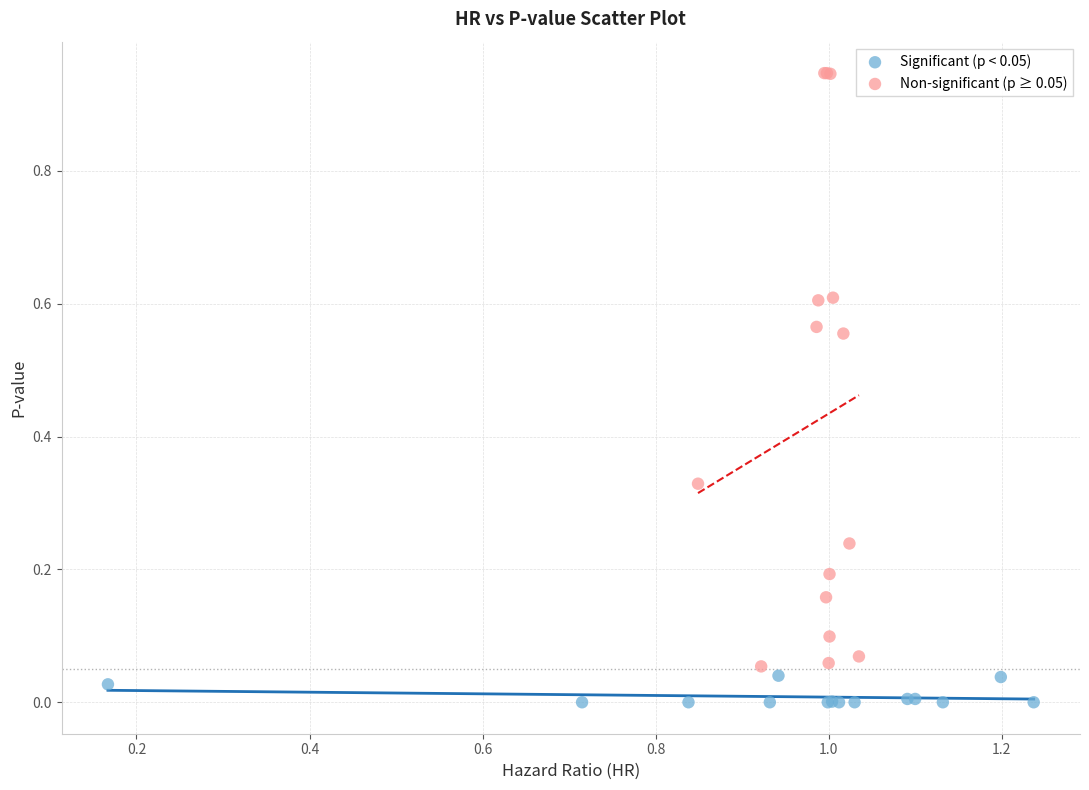

Which series contains the lowest Y value?

Significant (p < 0.05)